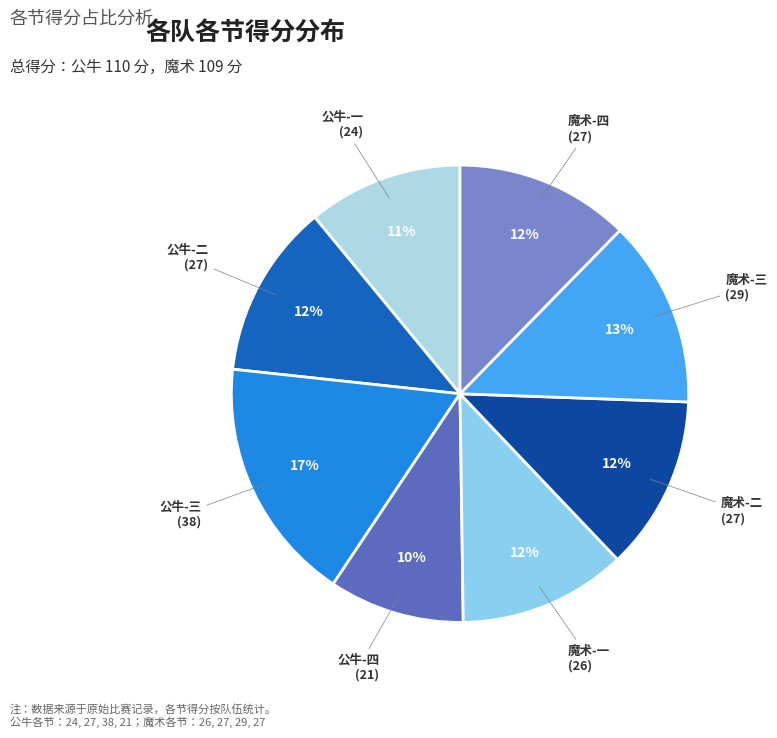

Which slice is the largest?

公牛-三